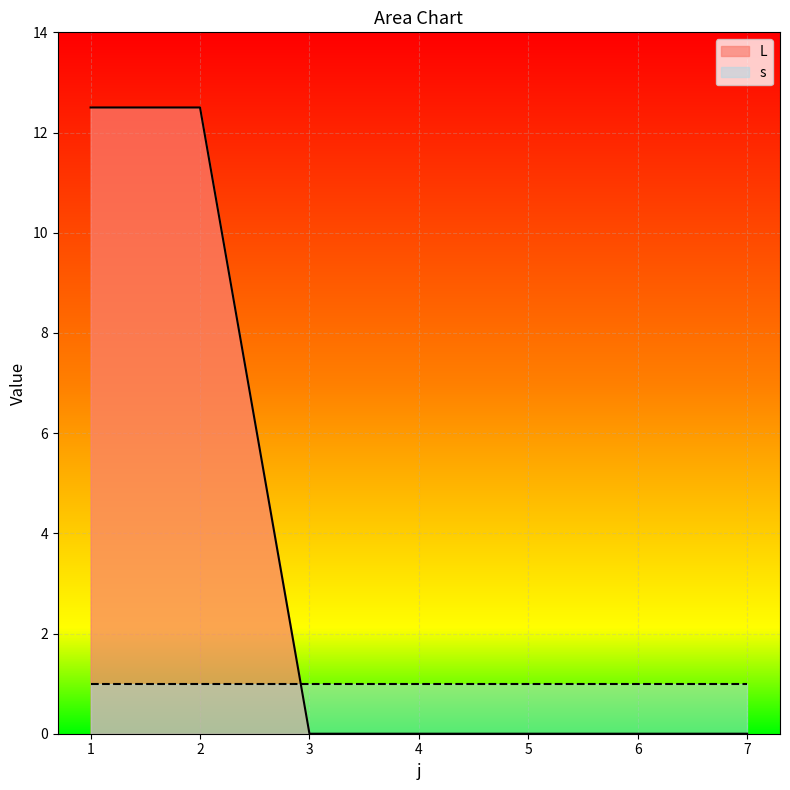

What is the average value?

3.6